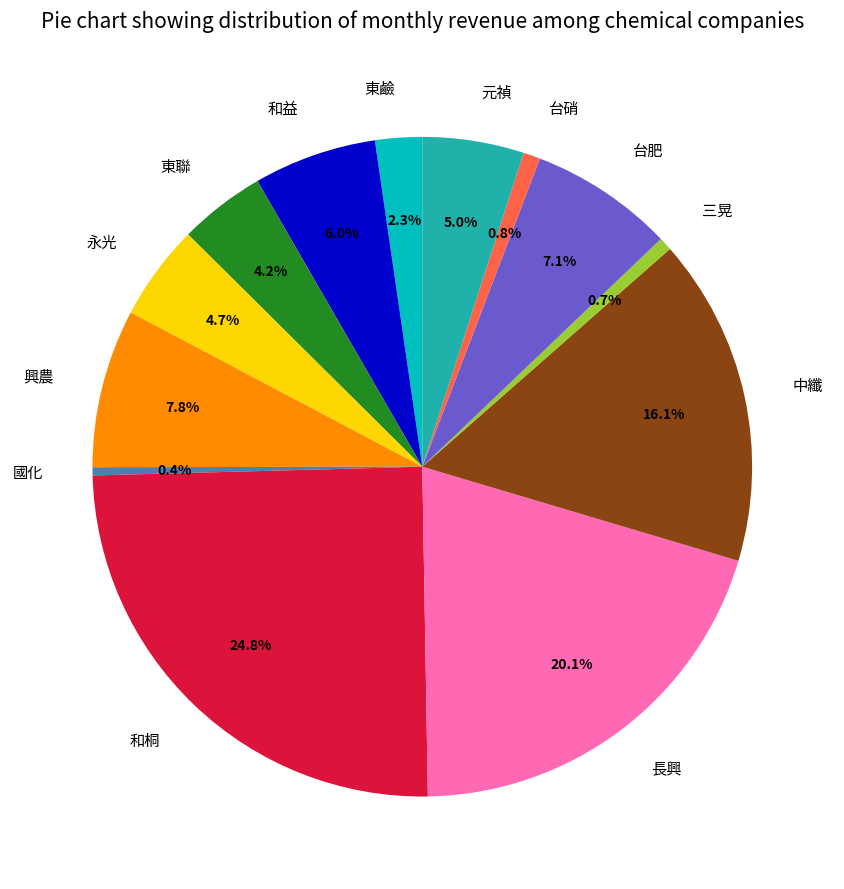

To the nearest percent, what is the difference between the 國化 and 東聯 slice percentages?

4%